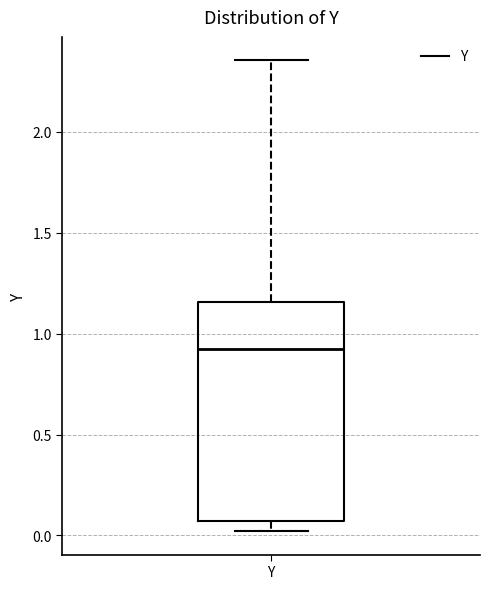

Where does the median line of the box for Y sit on the y-axis? The values are not printed on the chart, so give them approximately, as read against the axis.

0.90